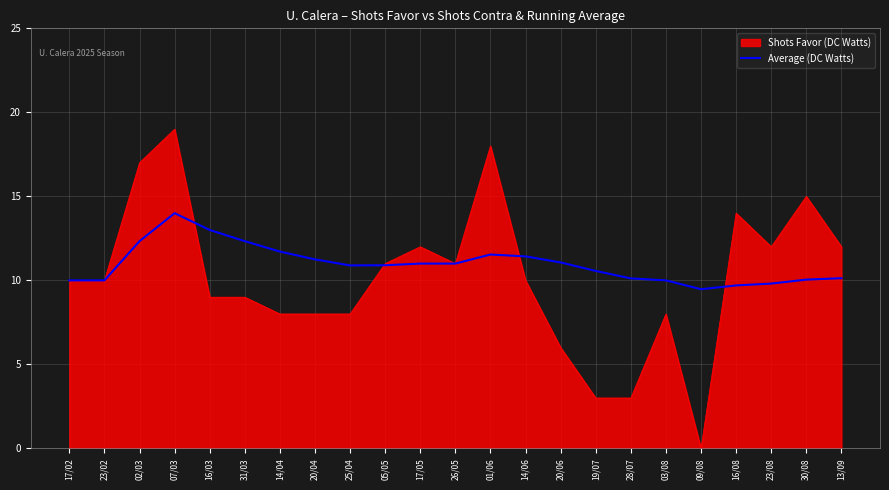

At which category does the chart reach its peak across all series?

07/03